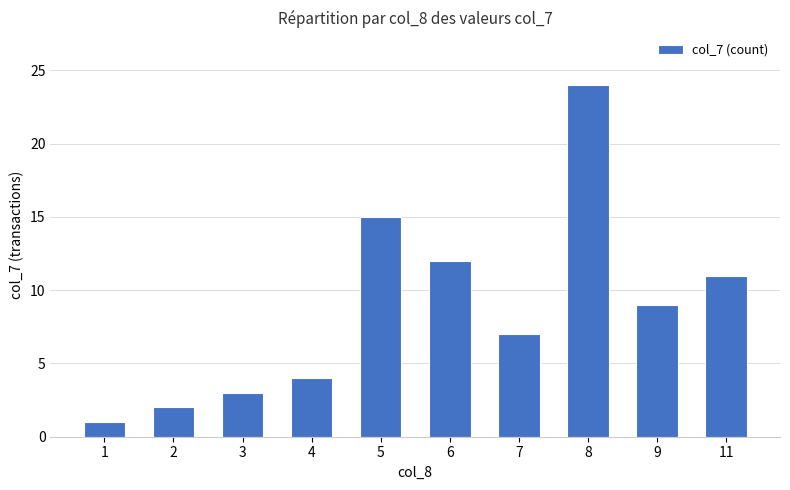

Between 6 and 7, which is larger?

6